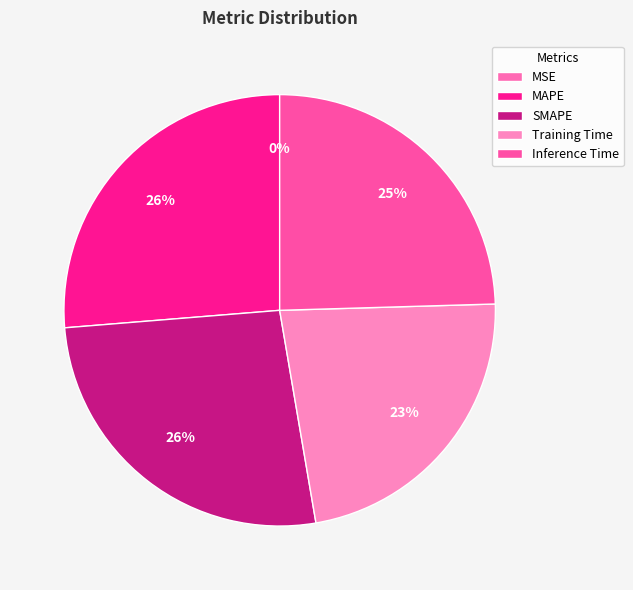

To the nearest percent, what is the average slice percentage?

20%